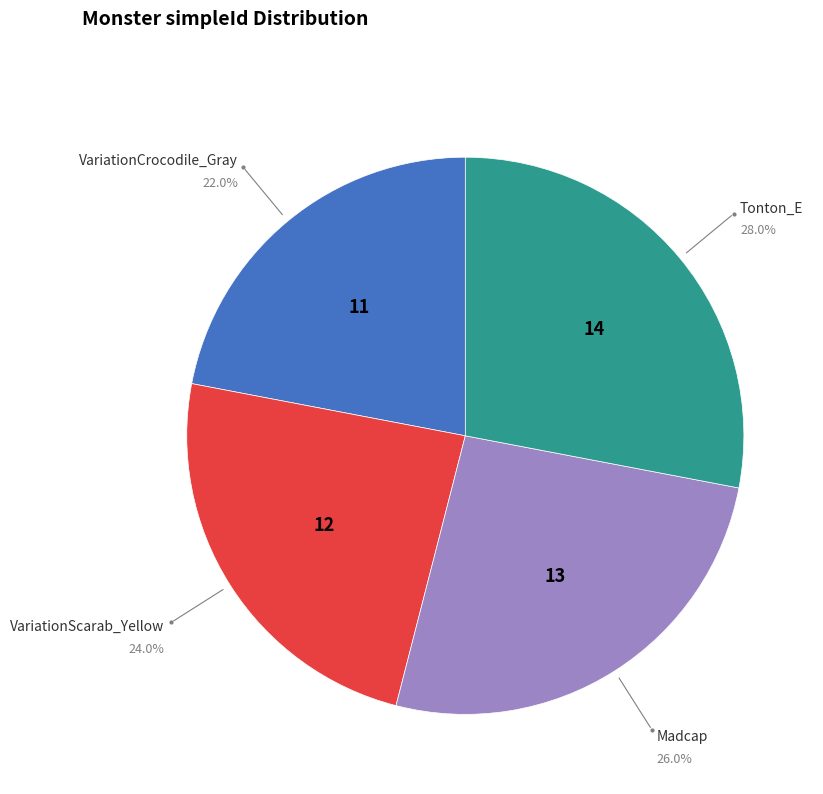

Does any single category account for the majority?

No